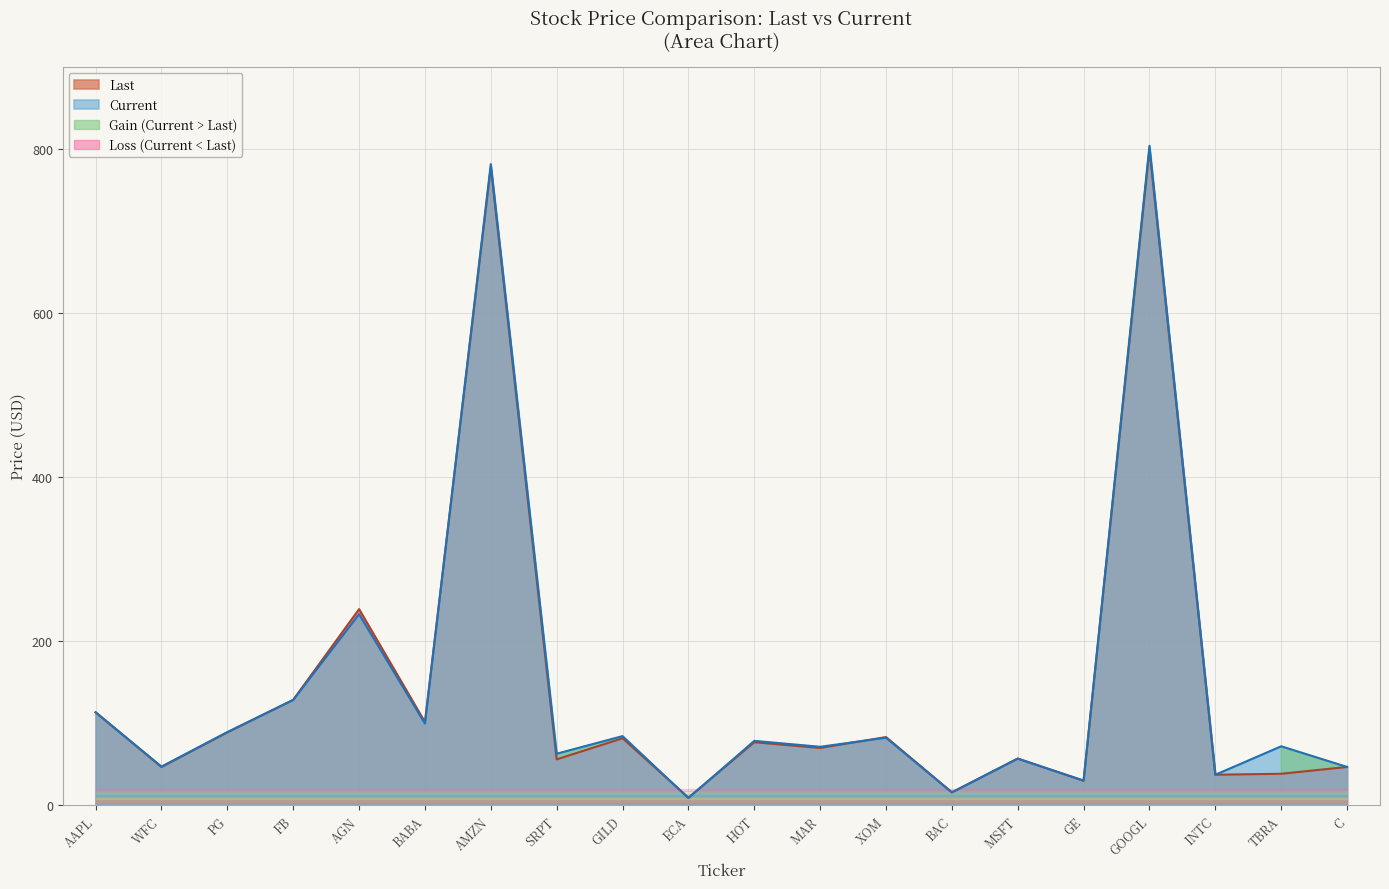

Which series has the widest spread of values?

Current